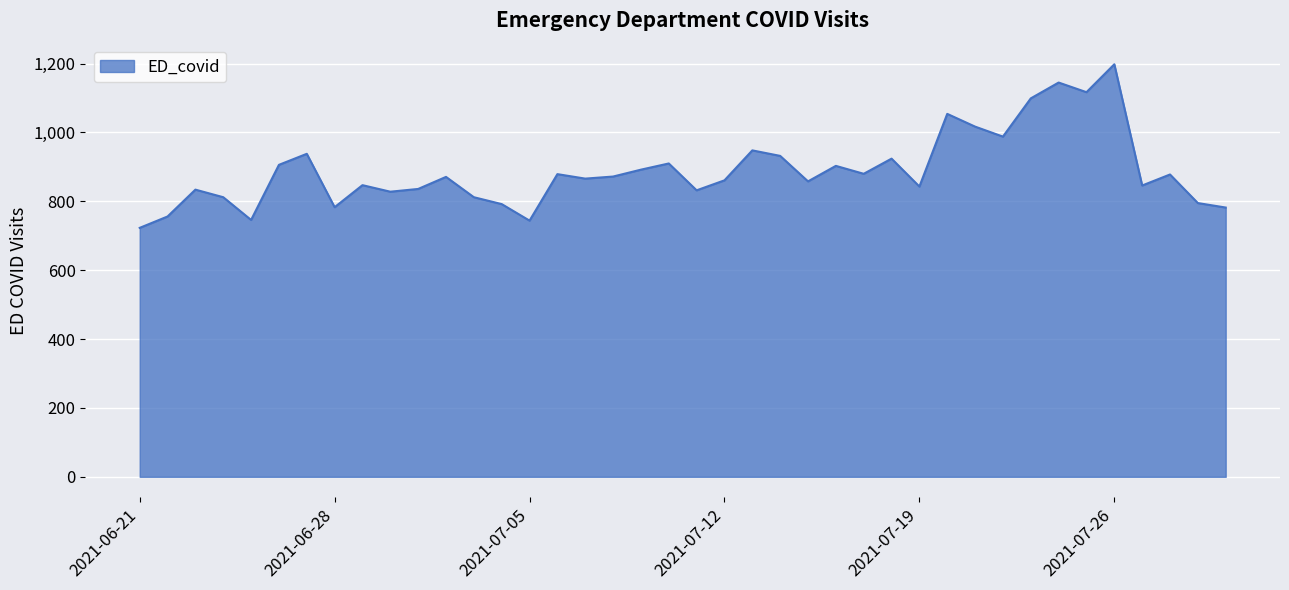

What is the greatest value displayed?

1198